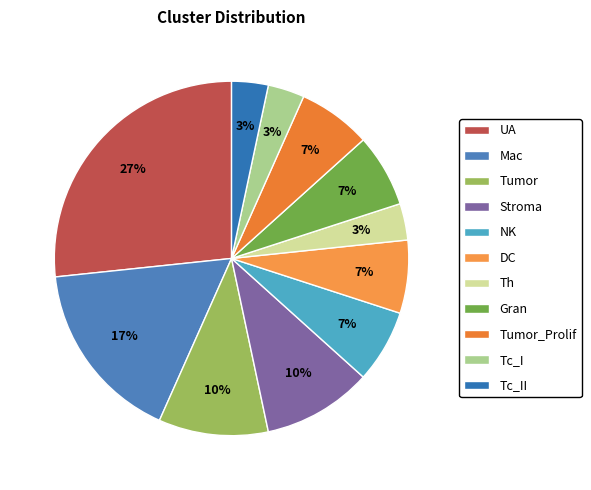

How many slices are in this pie chart?

11